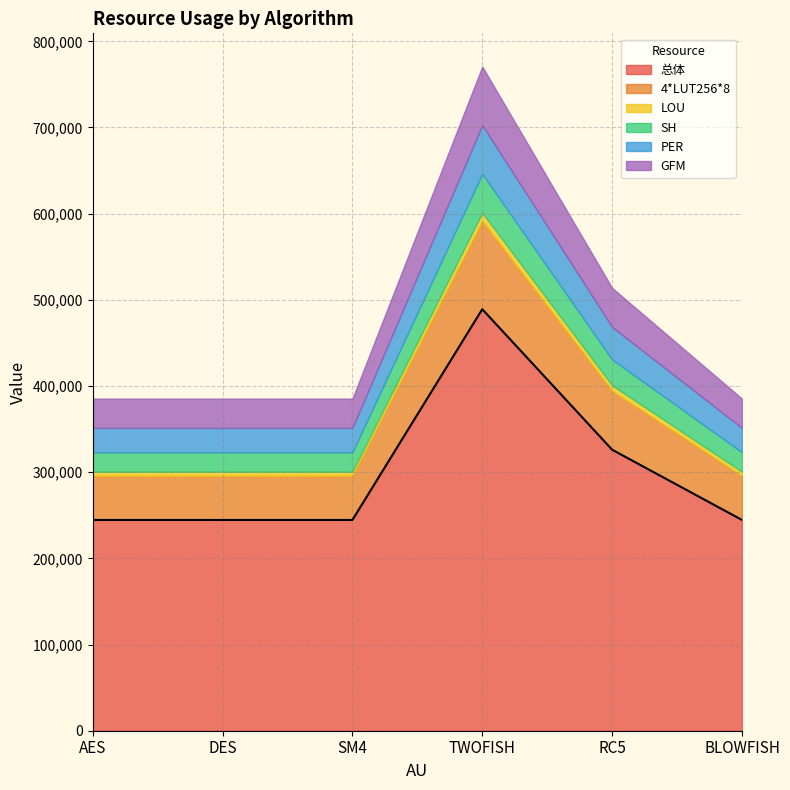

Read the 4*LUT256*8 value at AES.

51191